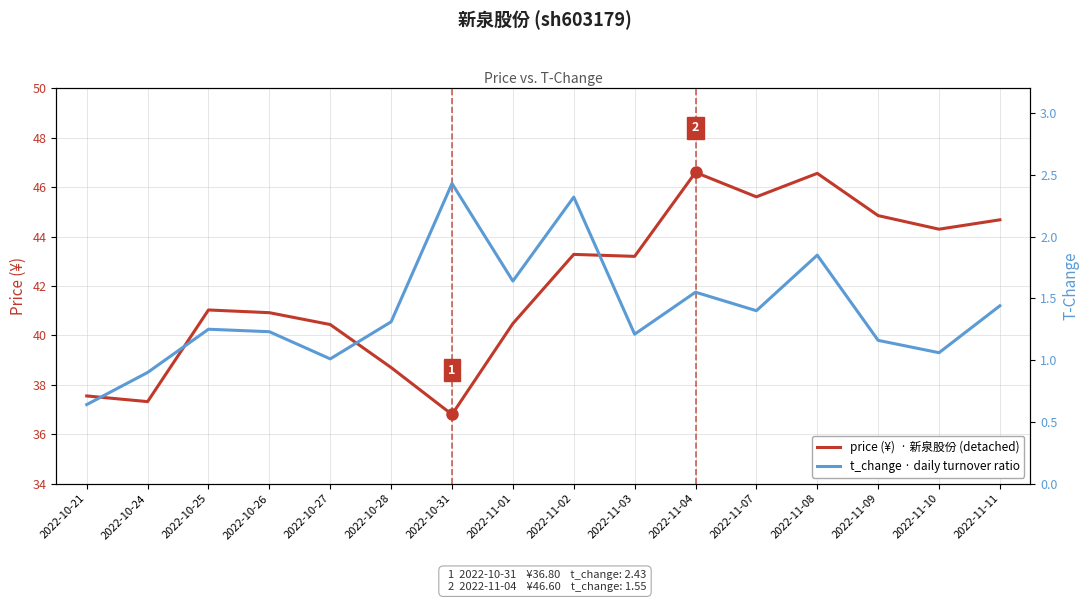

Is it true that price (¥) equals 46.6 at 2022-11-04?

True